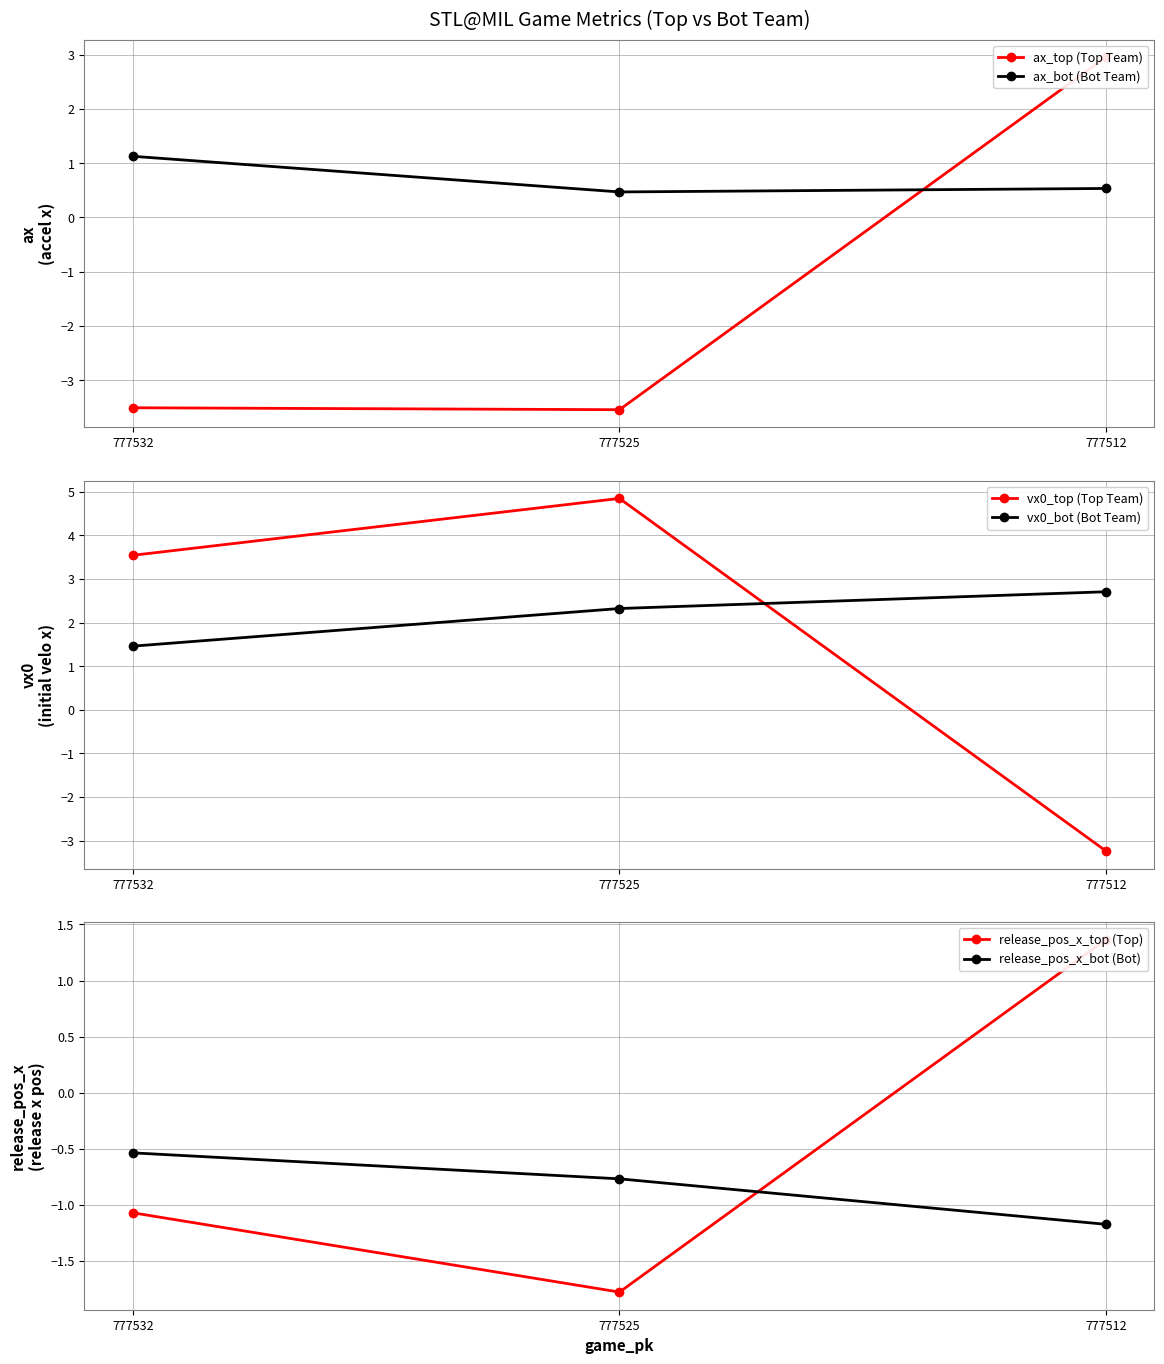

The vx0_bot (Bot Team) series shows 2.1 at 777532. True or false?

False